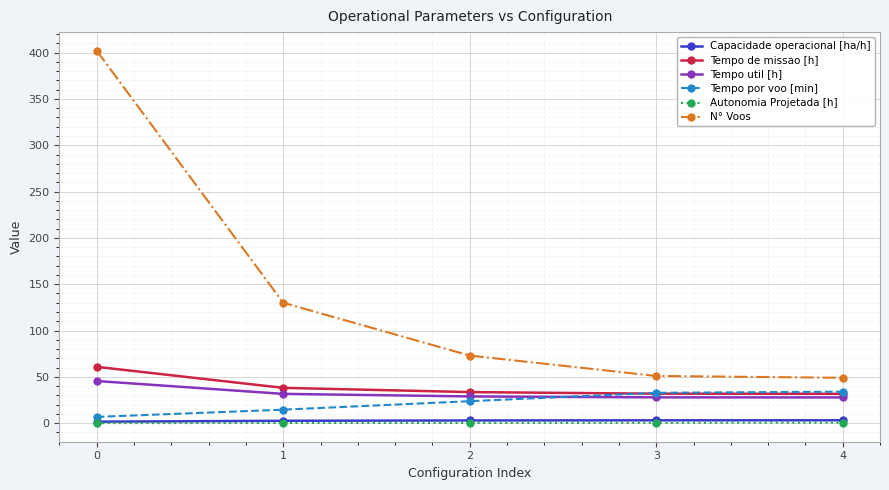

What is the highest value of the N° Voos series?

402.0